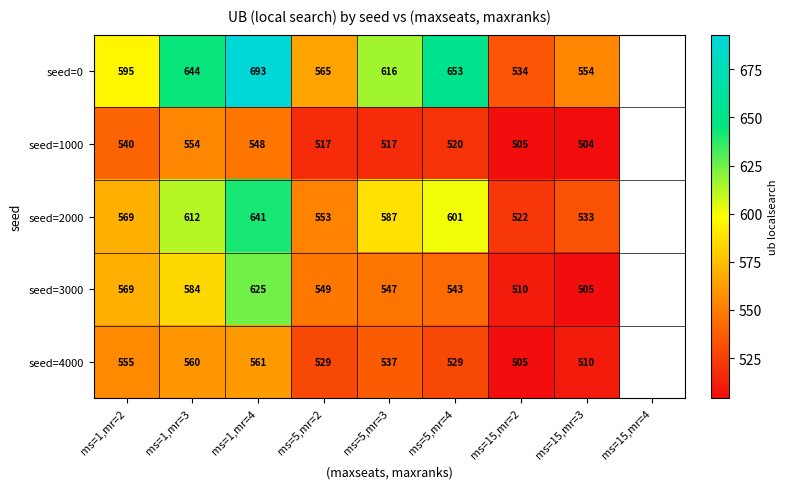

At ms=5,mr=2, list the series in order from largest to smallest.

seed=0, seed=2000, seed=3000, seed=4000, seed=1000